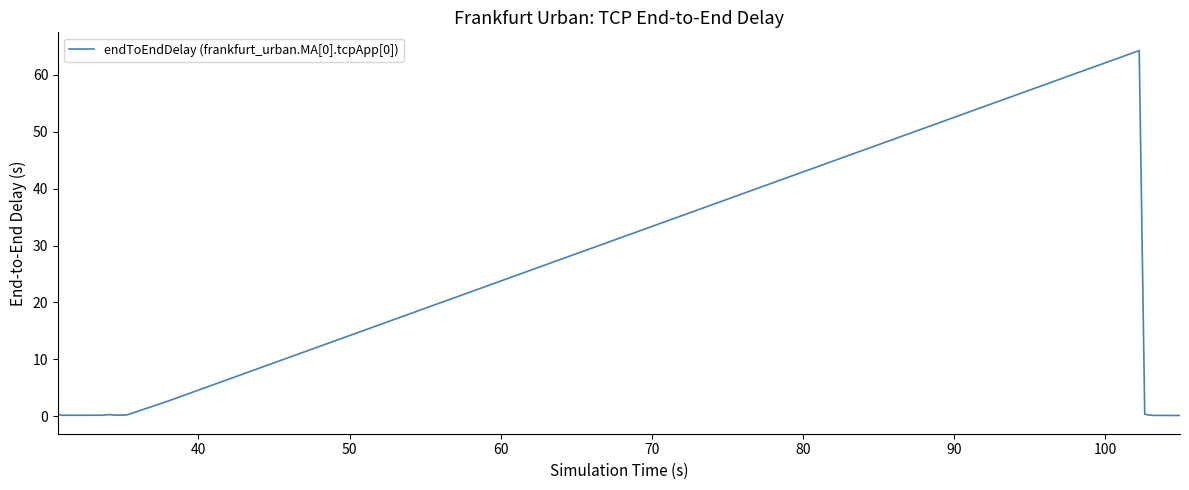

What is the maximum value shown in the chart?

64.3